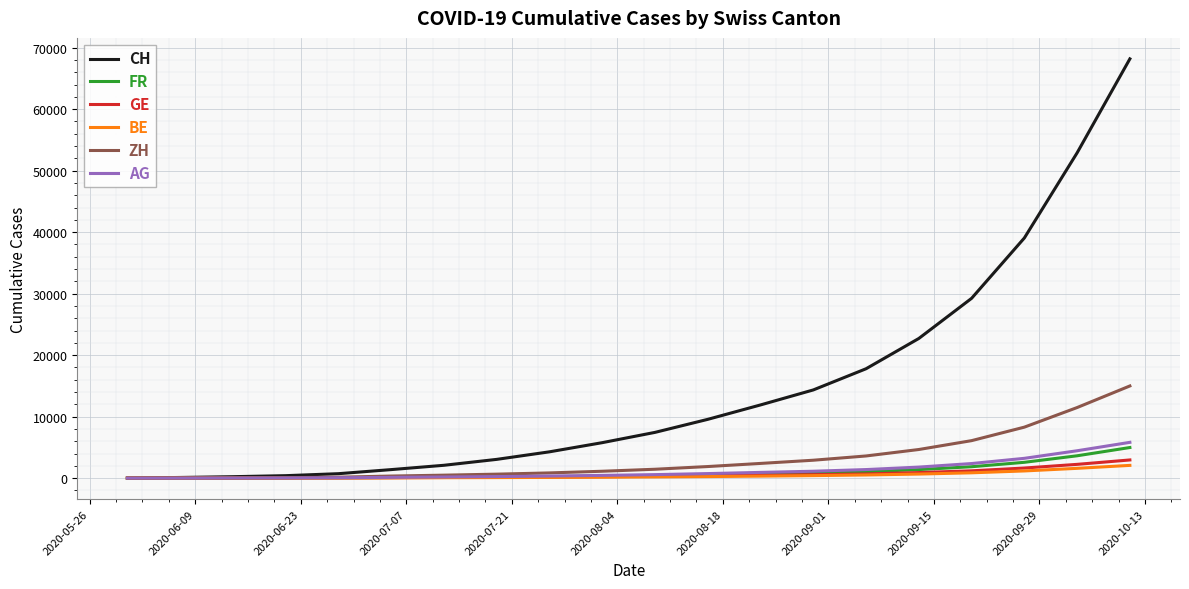

Which series has the largest range (max minus min)?

CH